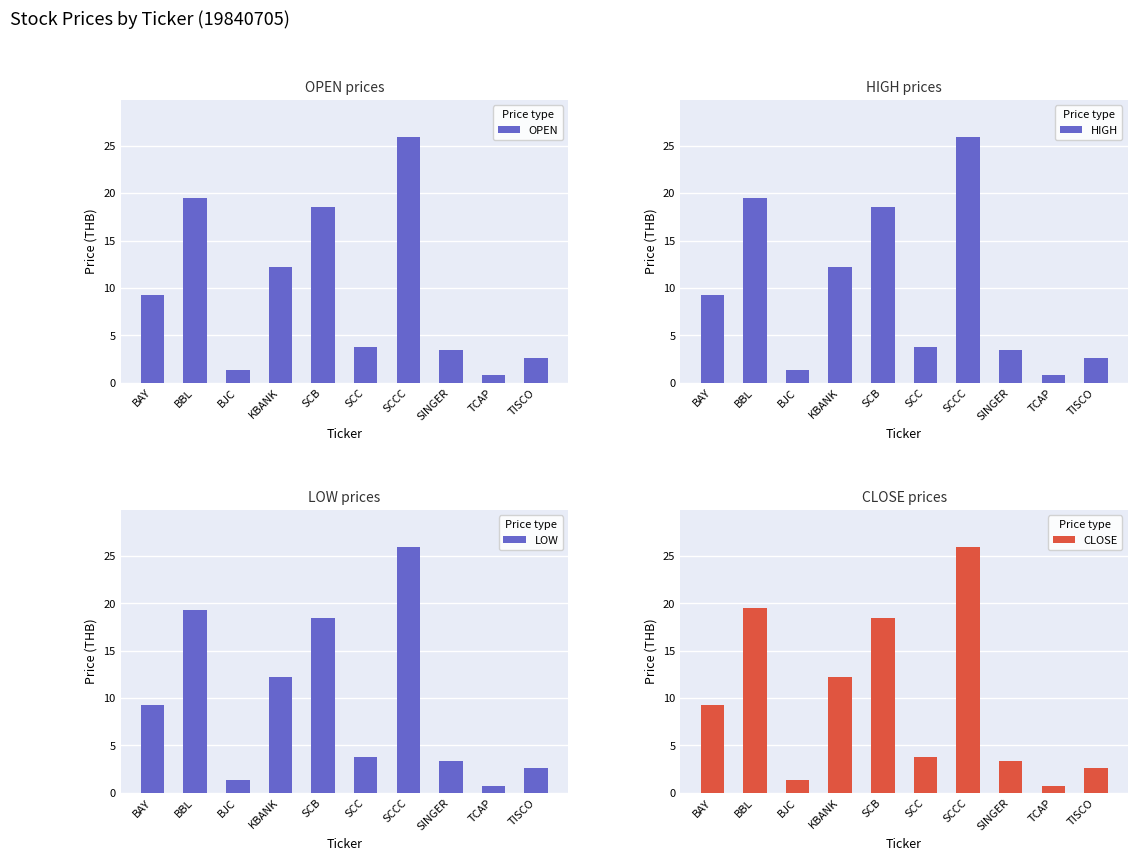

At which label is OPEN closest to 13?

KBANK